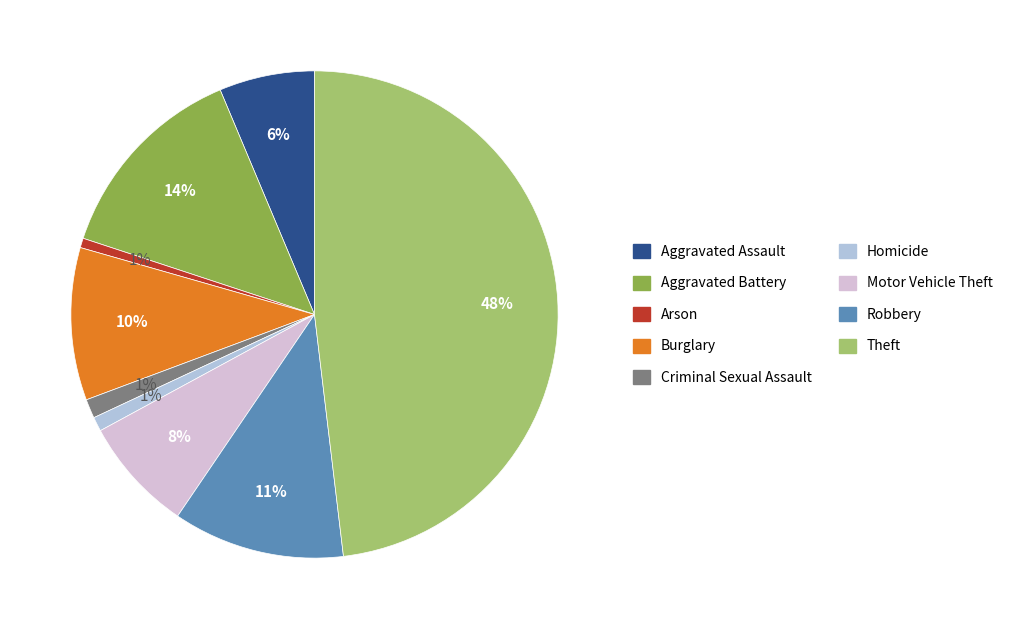

Count the number of slices in the pie.

9